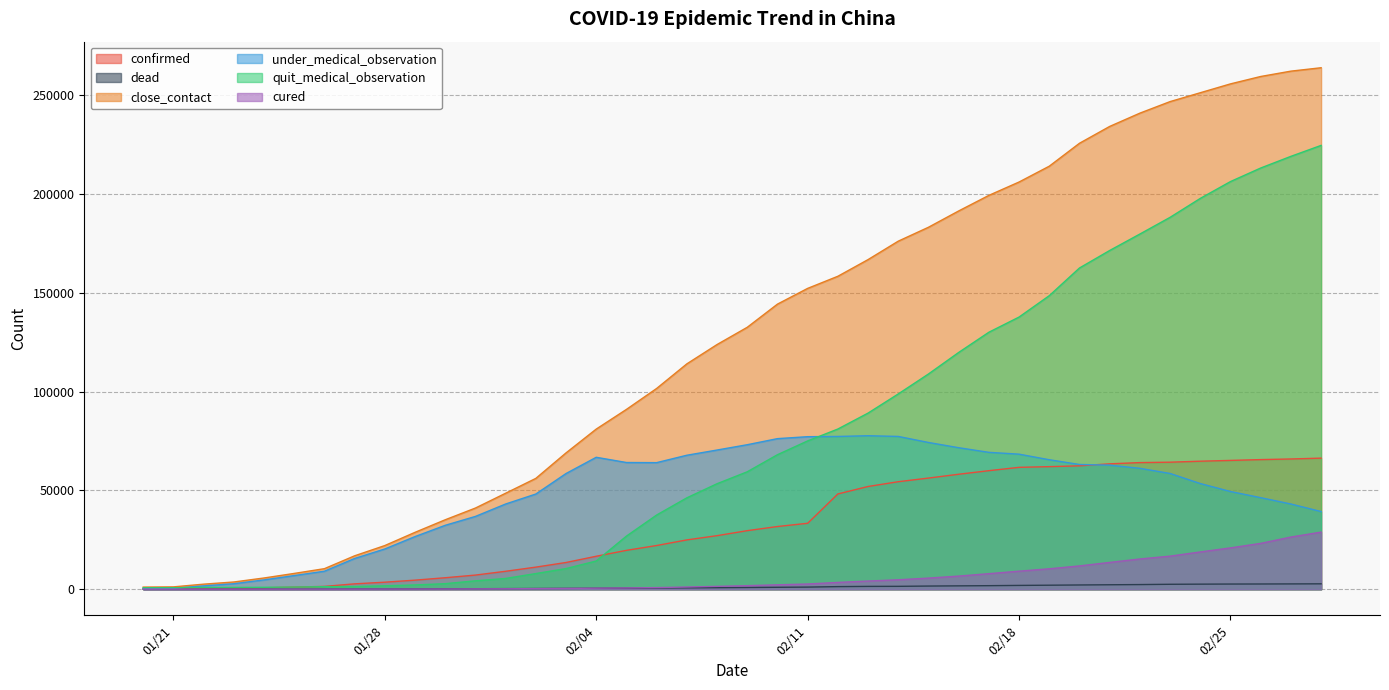

What is the label of the 6th point from the left?

2020/1/25